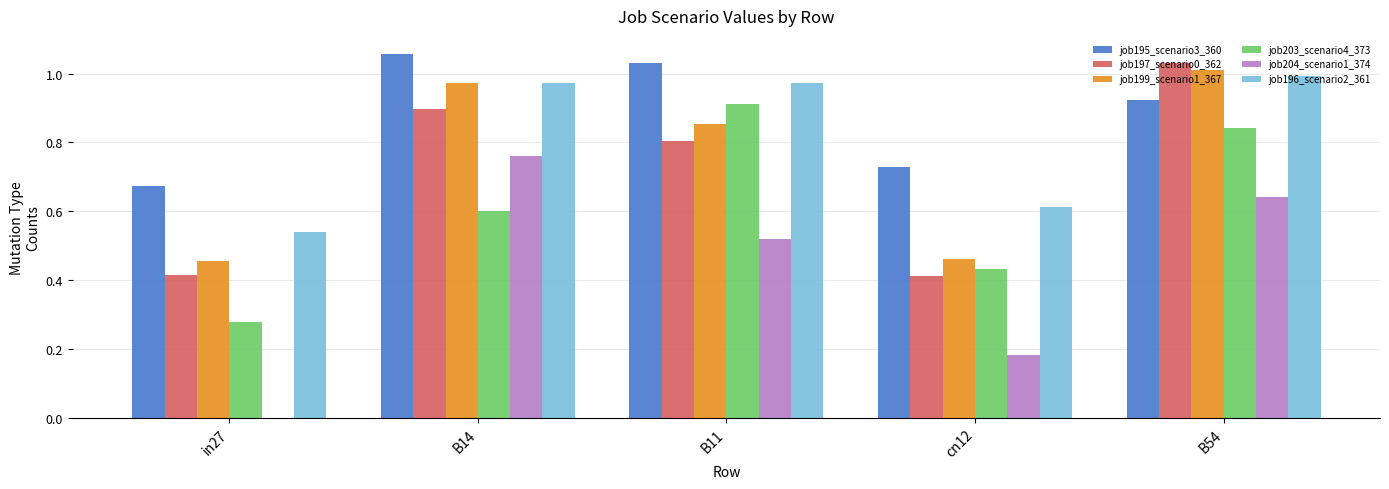

What is the total value across all series at in27?

2.4